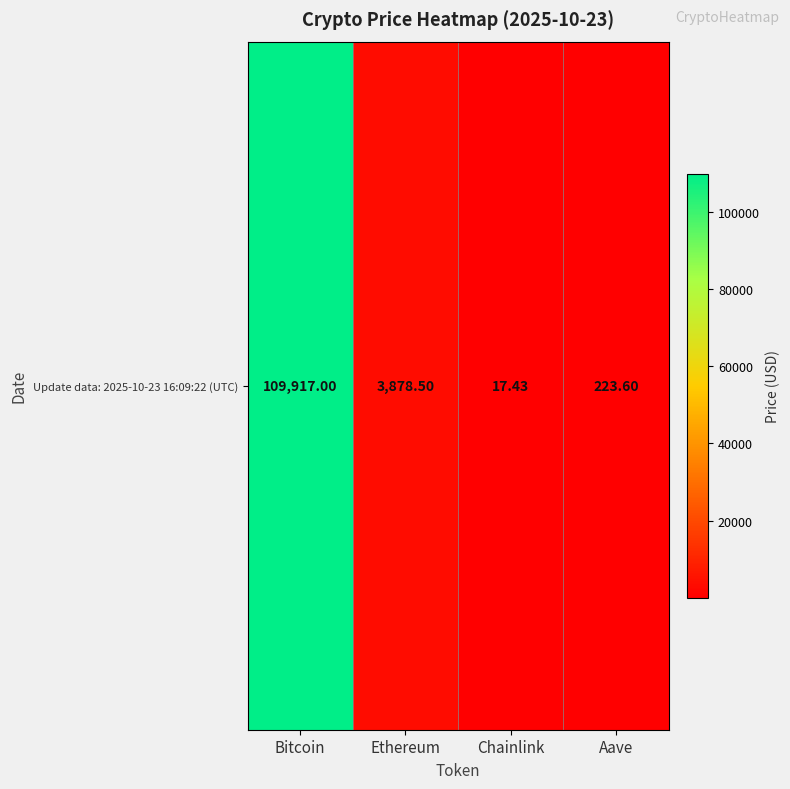

What is the sum of the values at Bitcoin and Chainlink?

109934.4